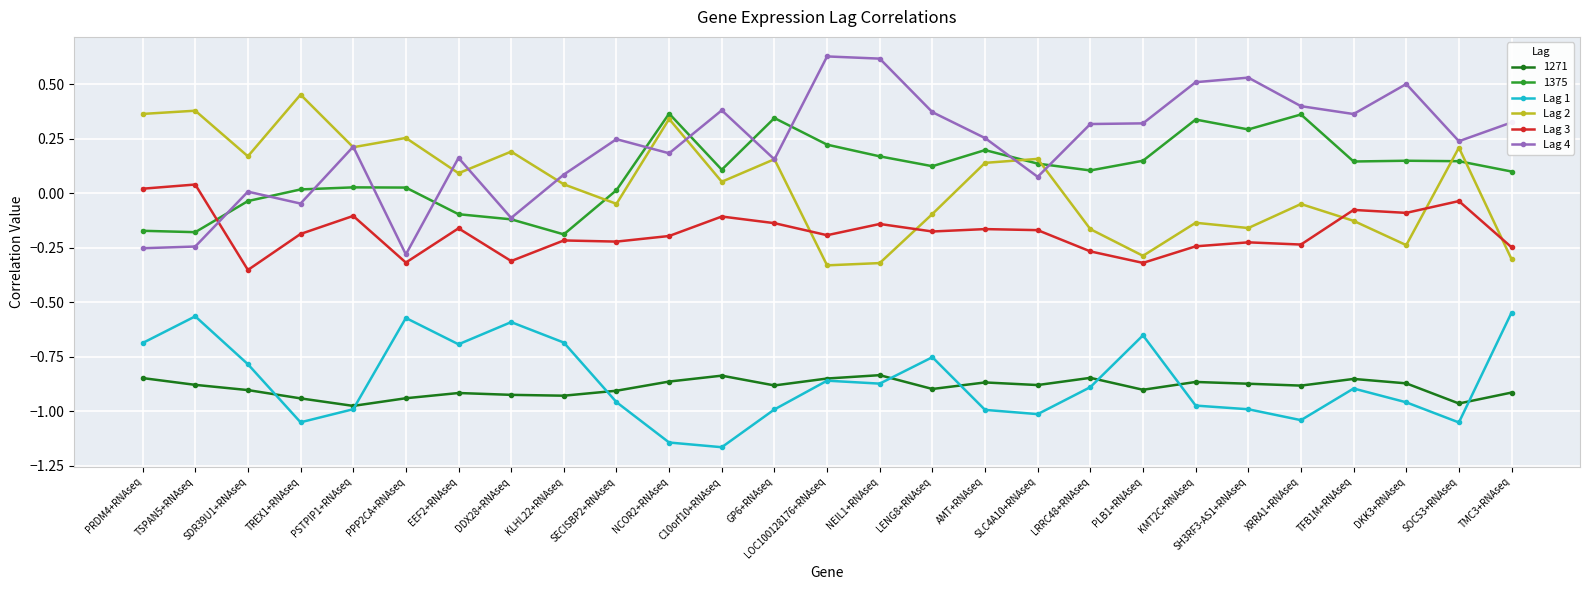

The value of Lag 4 at DDX28+RNAseq is -0.0. True or false?

False